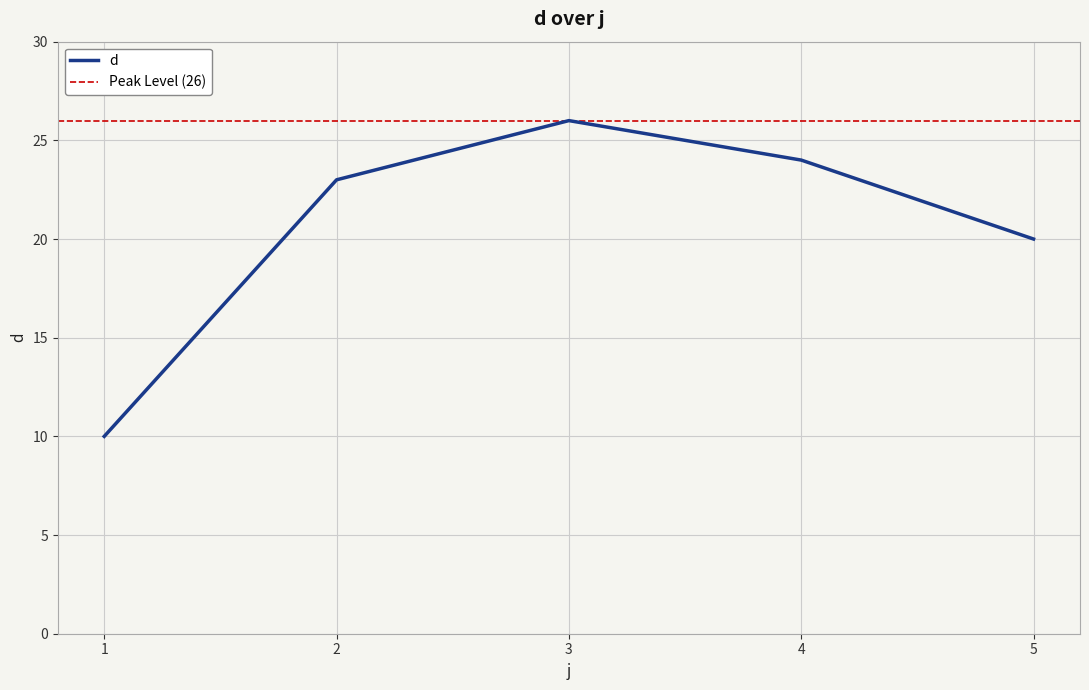

Rank the categories by value from lowest to highest.

1, 5, 2, 4, 3